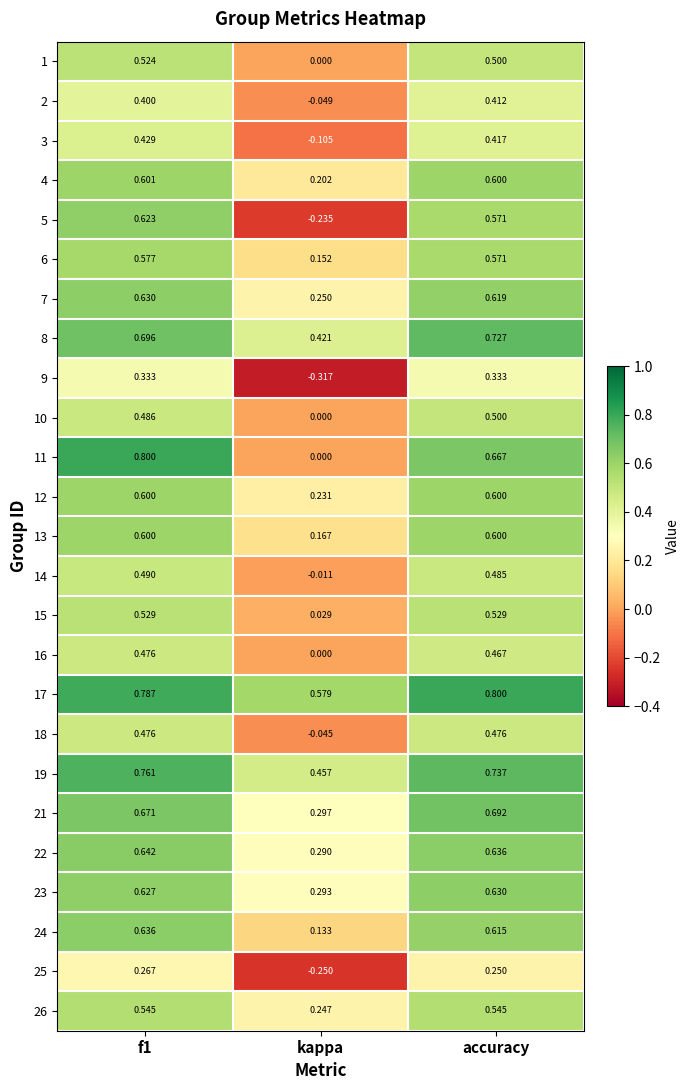

At which category is the sum across all series the highest?

f1